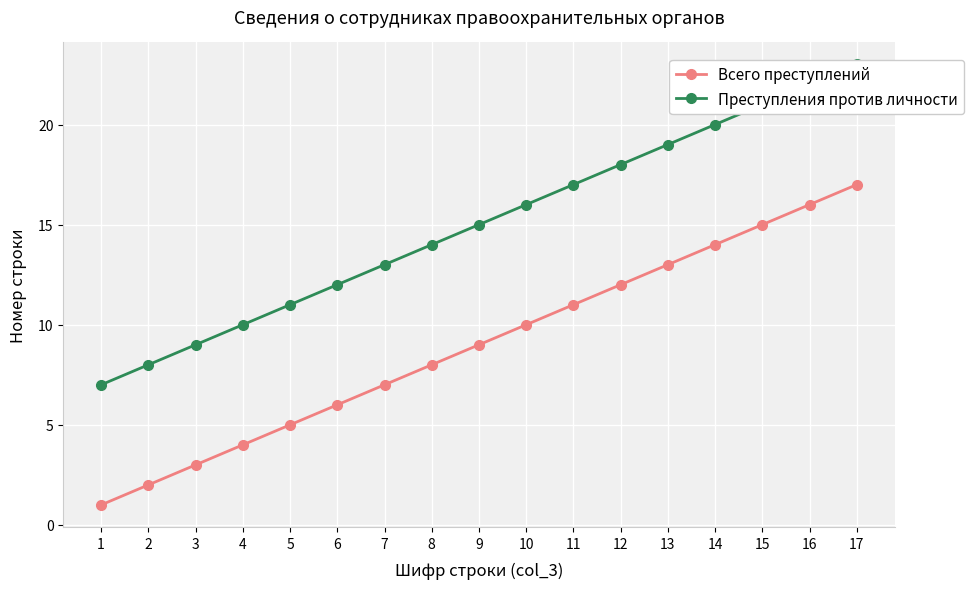

What is the value of the Всего преступлений point at the 8th from the left?

8